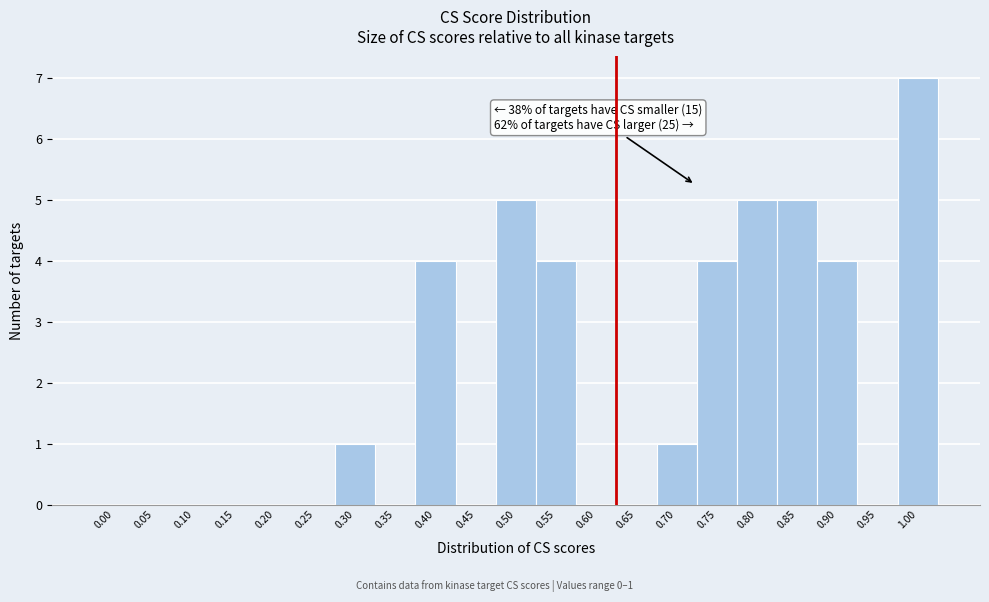

Reading left to right, what are all the values shown in this chart?

0.00=0	0.05=0	0.10=0	0.15=0	0.20=0	0.25=0	0.30=1	0.35=0	0.40=4	0.45=0	0.50=5	0.55=4	0.60=0	0.65=0	0.70=1	0.75=4	0.80=5	0.85=5	0.90=4	0.95=0	1.00=7